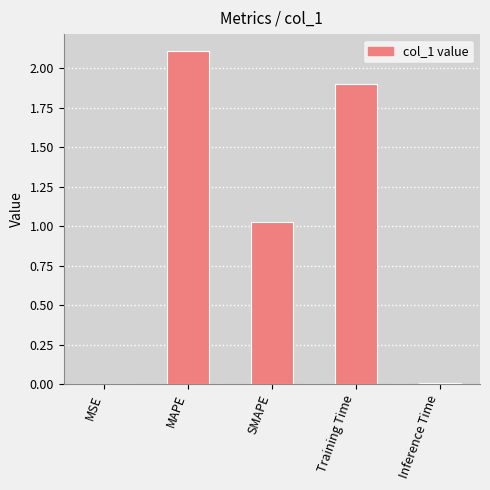

Between Inference Time and MAPE, which is larger?

MAPE